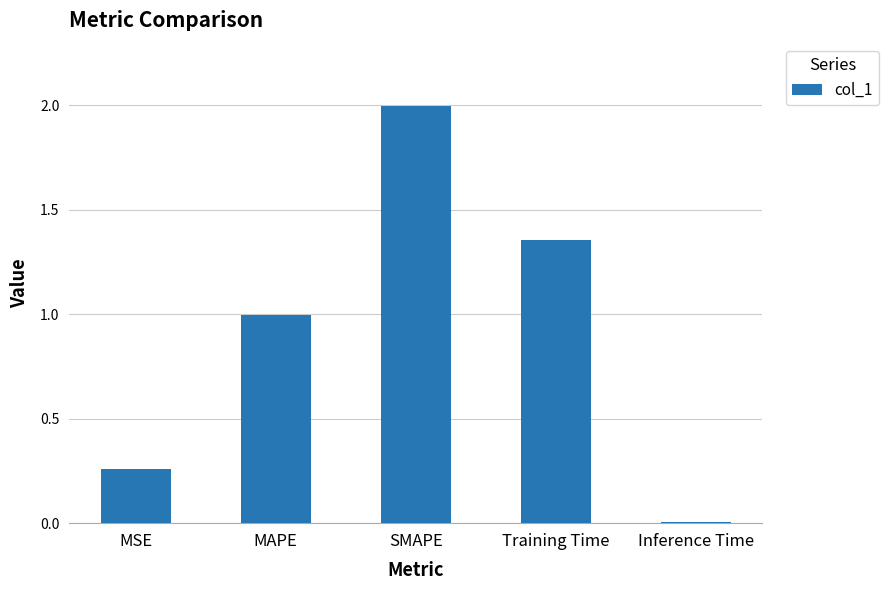

List the labels in order of value, largest first.

SMAPE, Training Time, MAPE, MSE, Inference Time